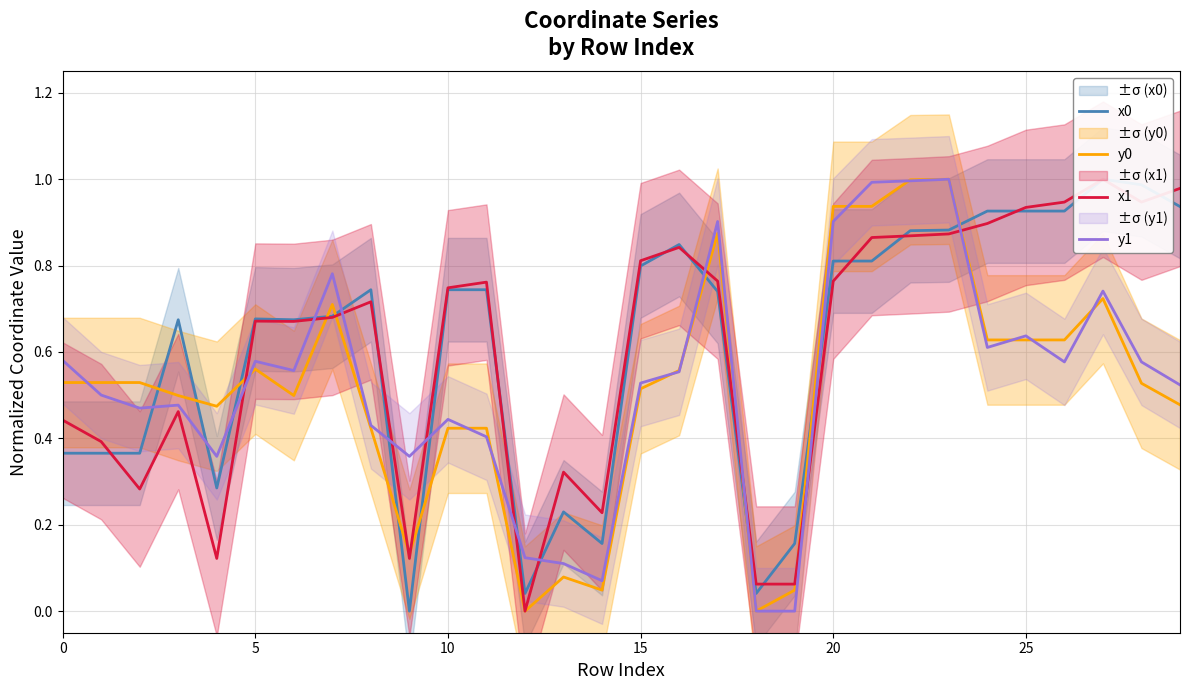

How many values in y1 are above zero?

28